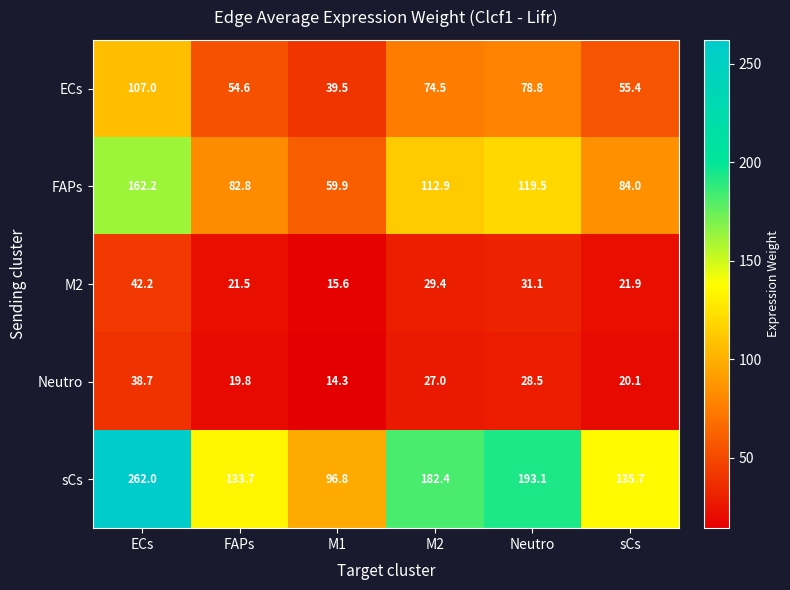

The value of sCs at M1 is 19.5. True or false?

False